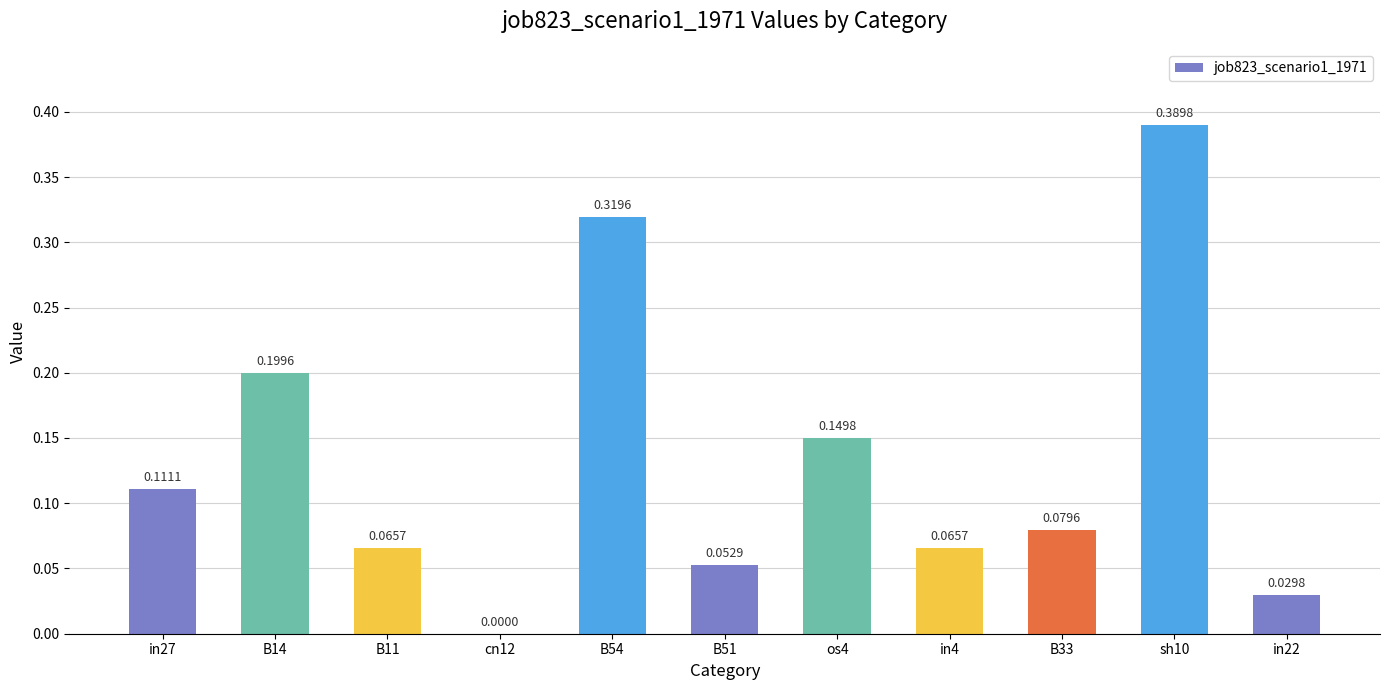

Between B11 and B33, which is larger?

B33